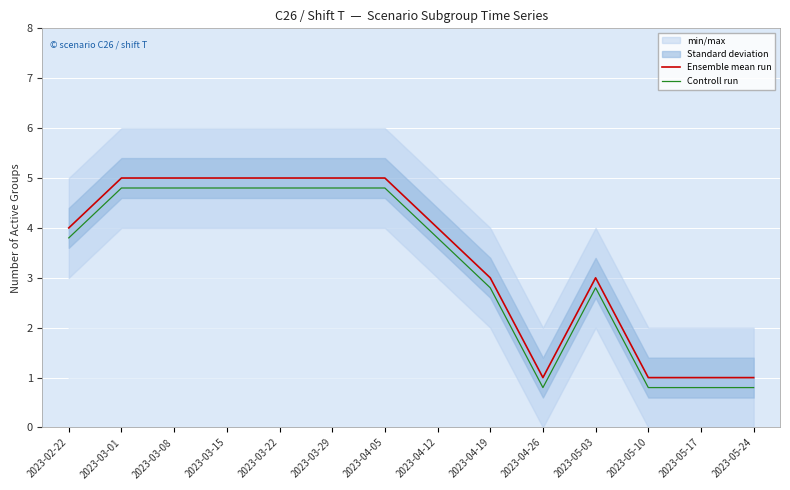

What is the greatest value displayed?

5.0